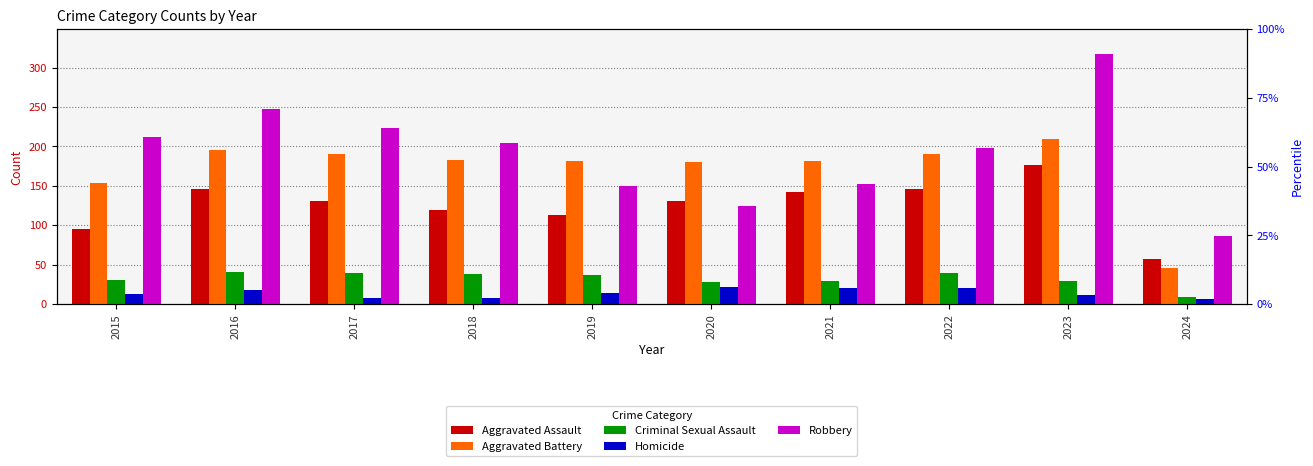

At which label is Aggravated Battery closest to 127?

2015